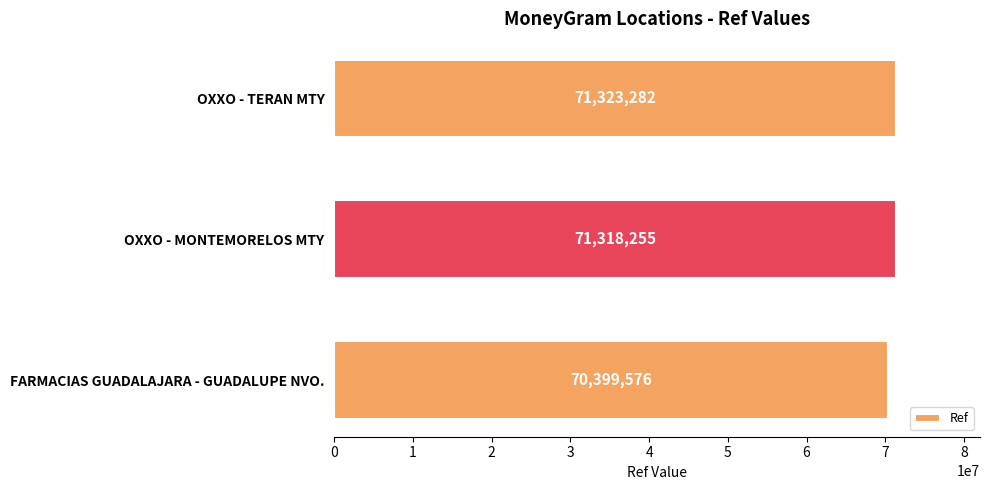

Rank the categories by value from lowest to highest.

FARMACIAS GUADALAJARA - GUADALUPE NVO., OXXO - MONTEMORELOS MTY, OXXO - TERAN MTY